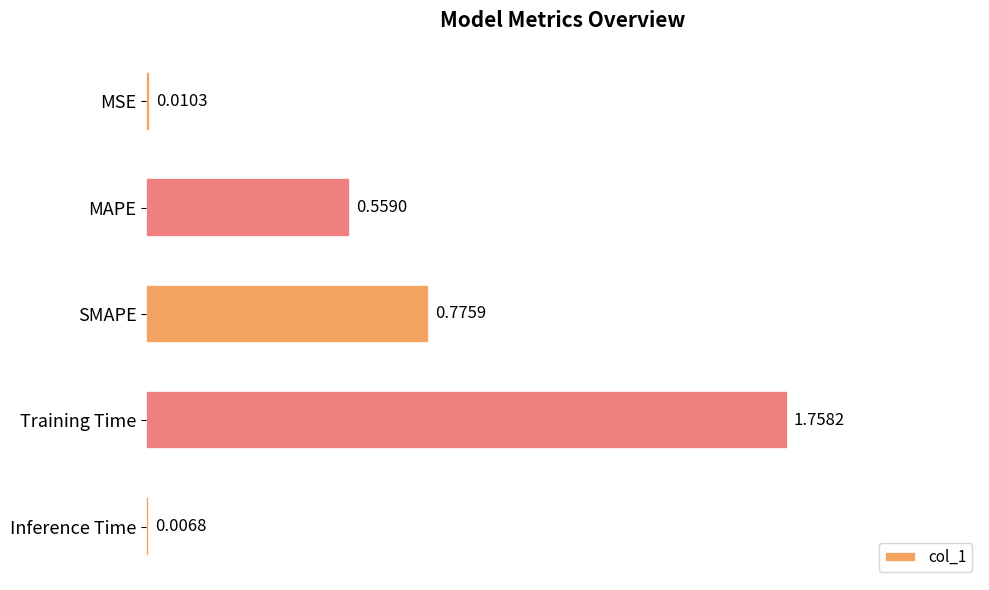

Which category has the highest value across all series?

Training Time